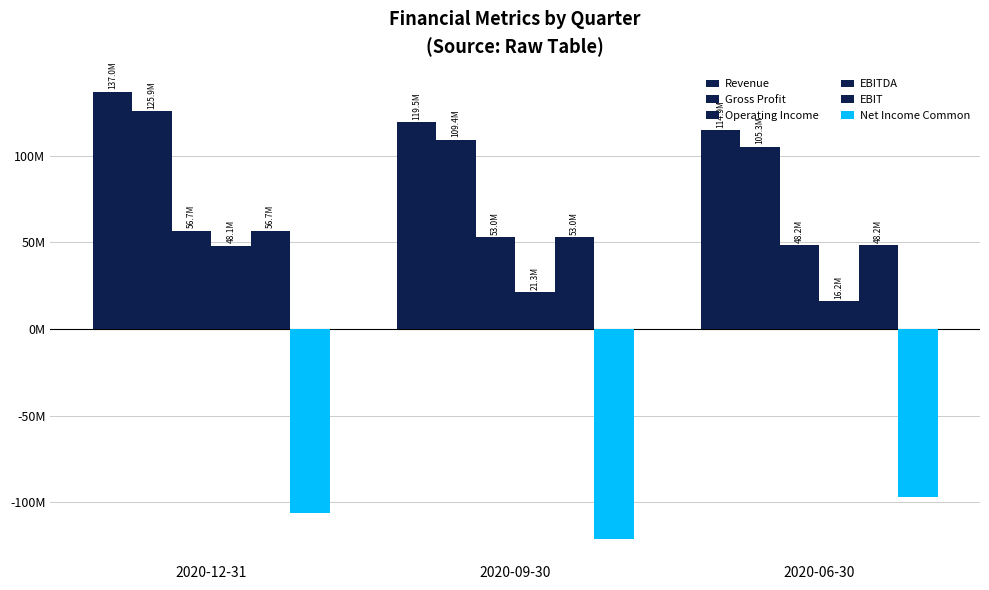

The value of EBIT at 2020-09-30 is 20721693. True or false?

False